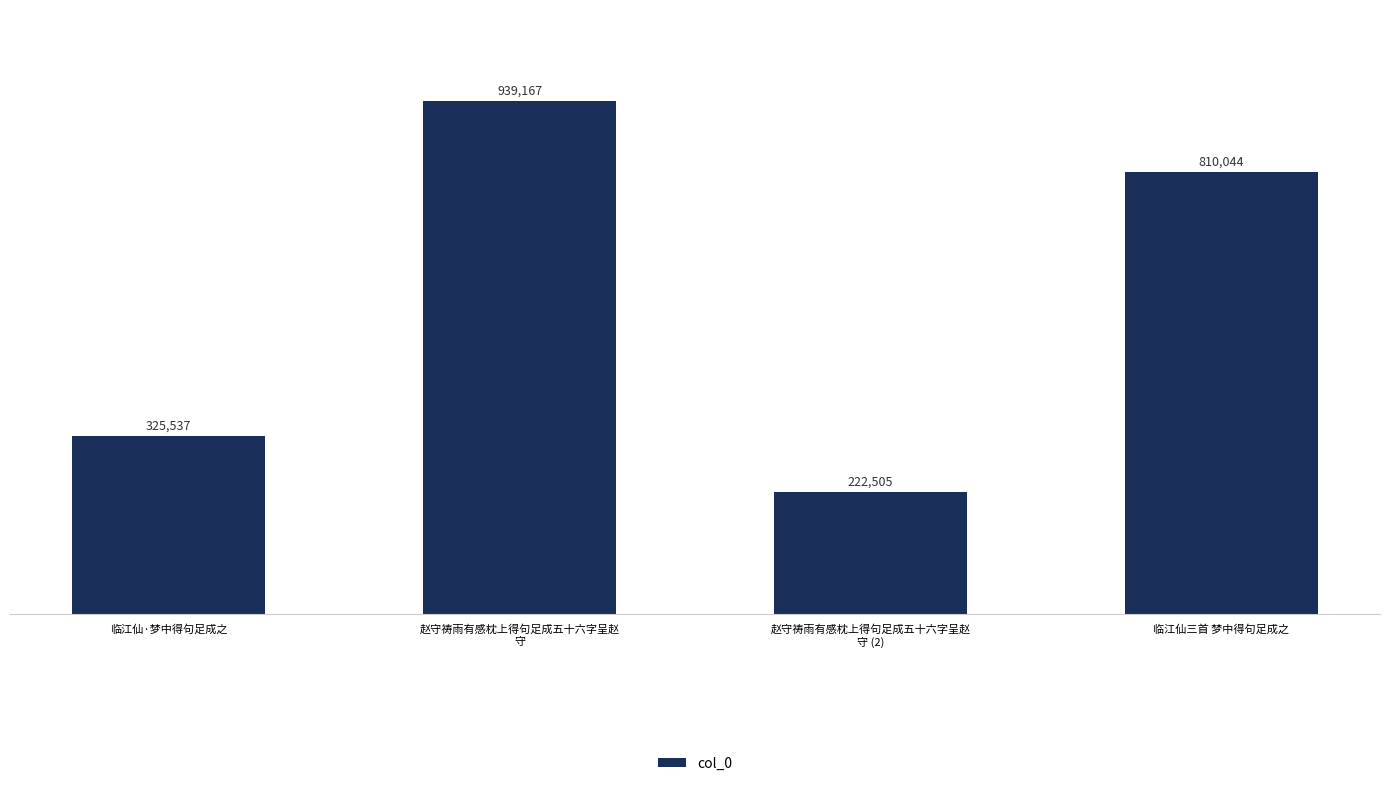

What is the label of the 3rd bar from the right?

赵守祷雨有感枕上得句足成五十六字呈赵
守